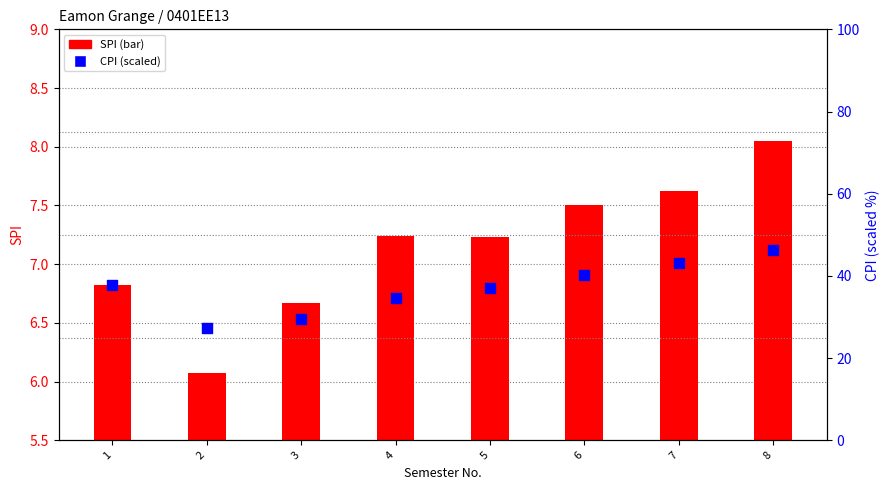

Which series contains the highest Y value?

CPI (scaled)